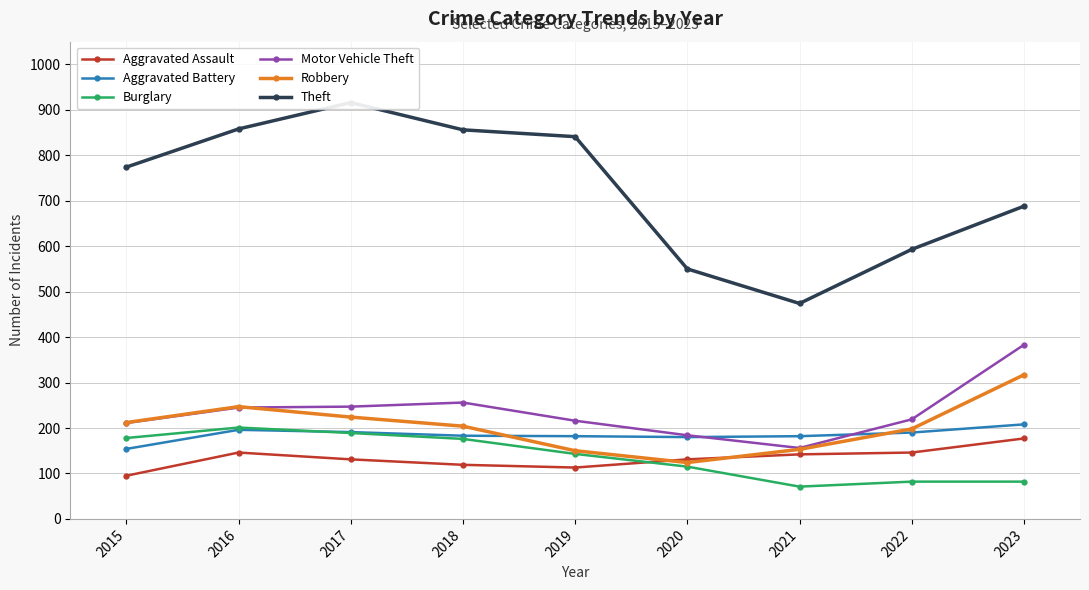

Which series has the largest range (max minus min)?

Theft